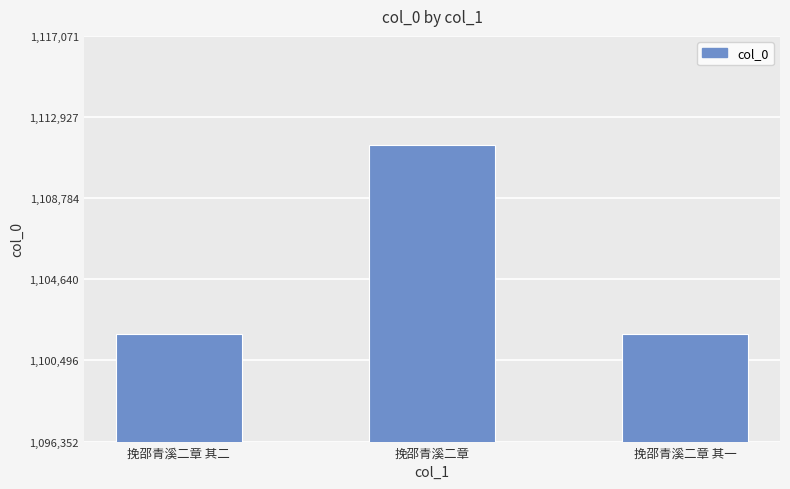

What is the difference between the maximum and minimum values?

9652